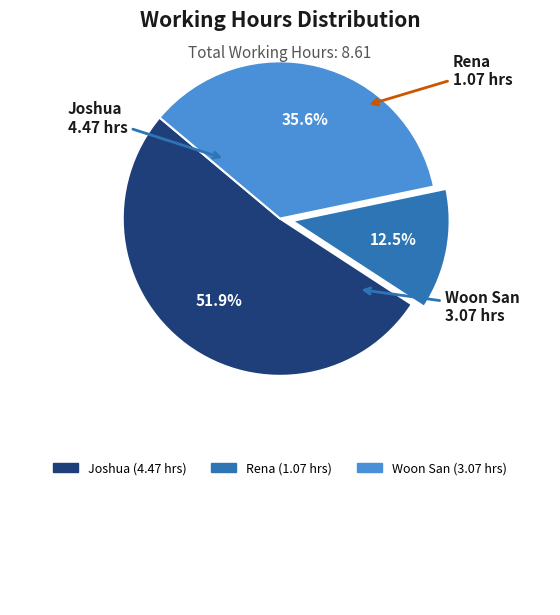

Between Rena and Joshua, which is larger?

Joshua